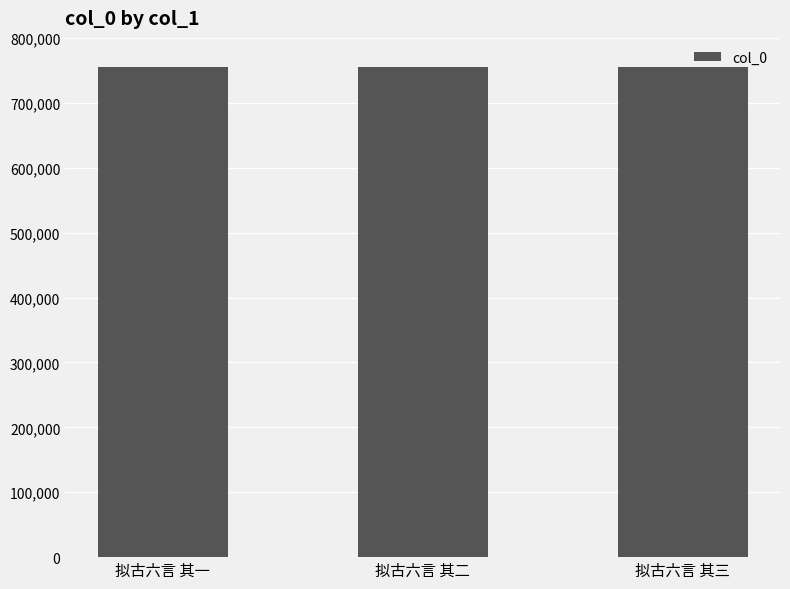

How many distinct data groups are displayed?

1